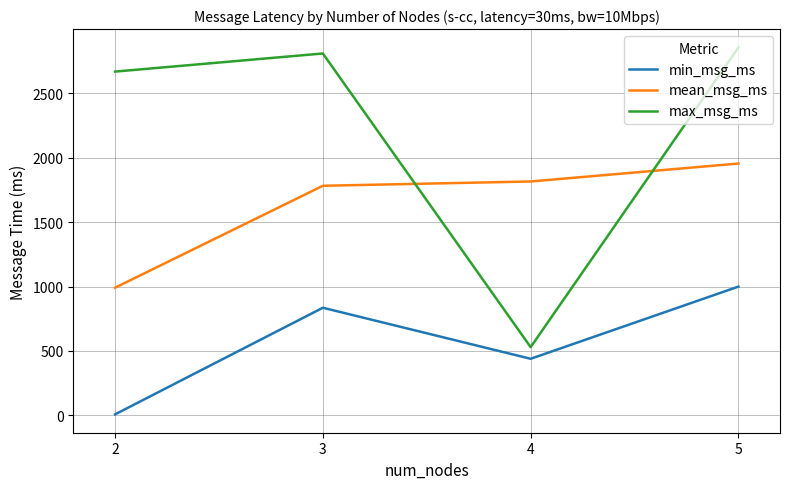

List the series in order of their overall mean, lowest first.

min_msg_ms, mean_msg_ms, max_msg_ms